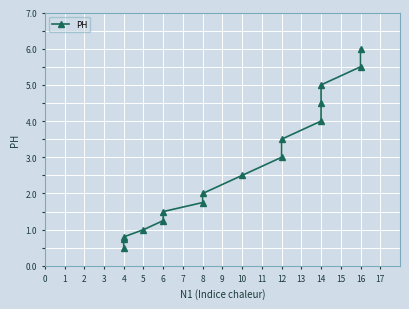

Is this an area chart (filled region under the line)?

No